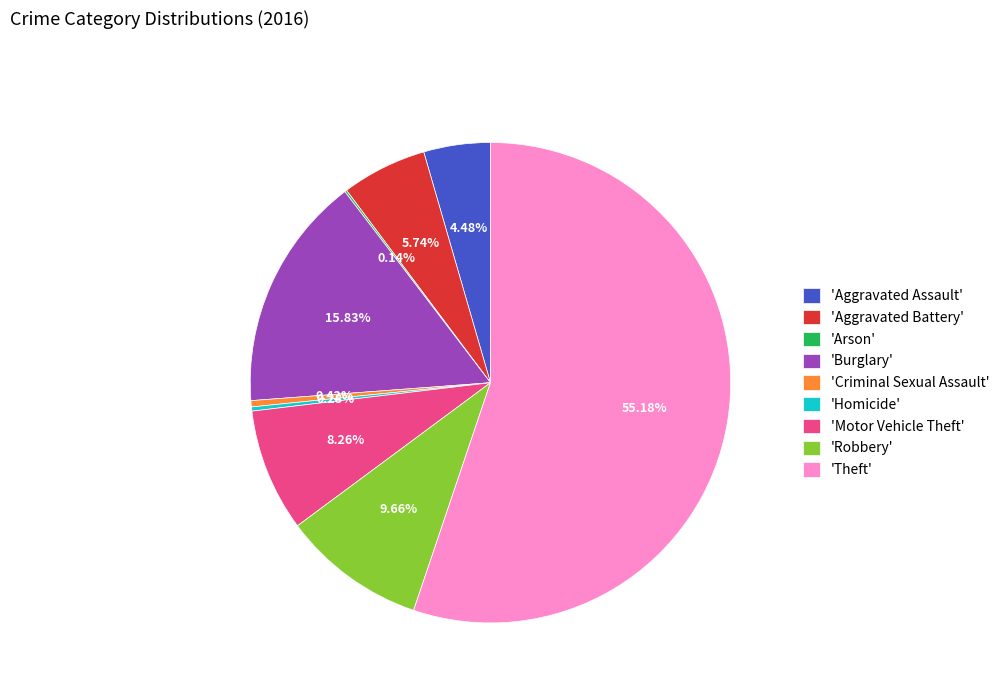

Is 'Theft' the majority of the pie?

Yes